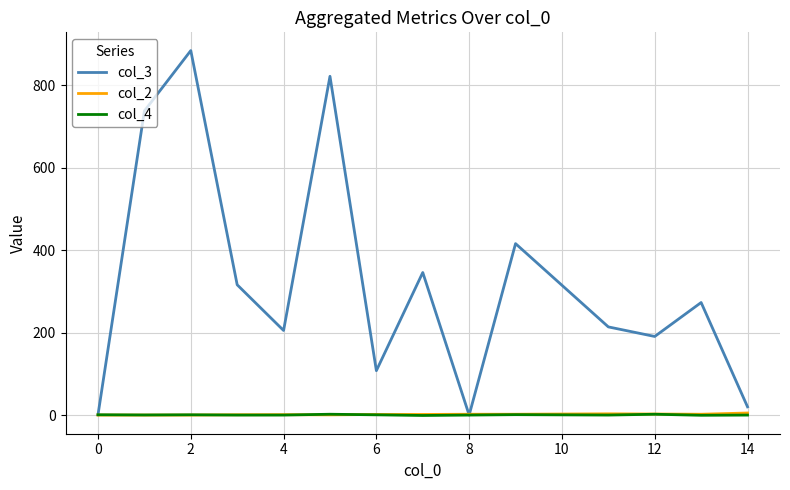

Which series has the largest total across all categories?

col_3